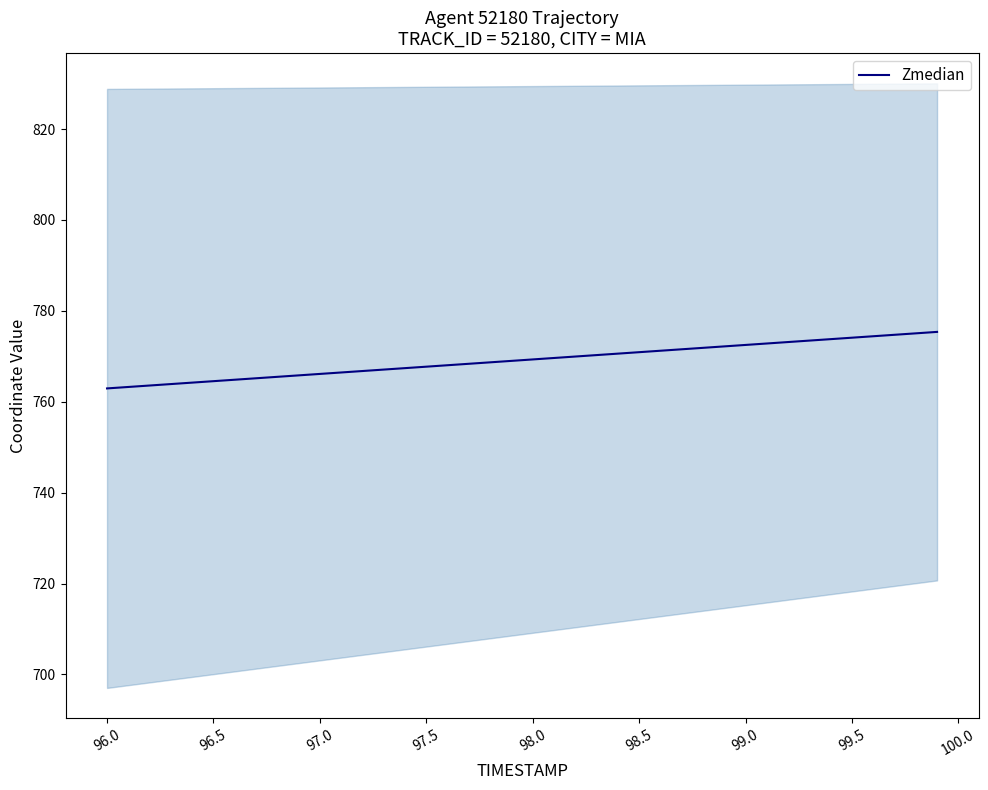

Is it true that Zmedian equals 764.5 at 96.5?

True